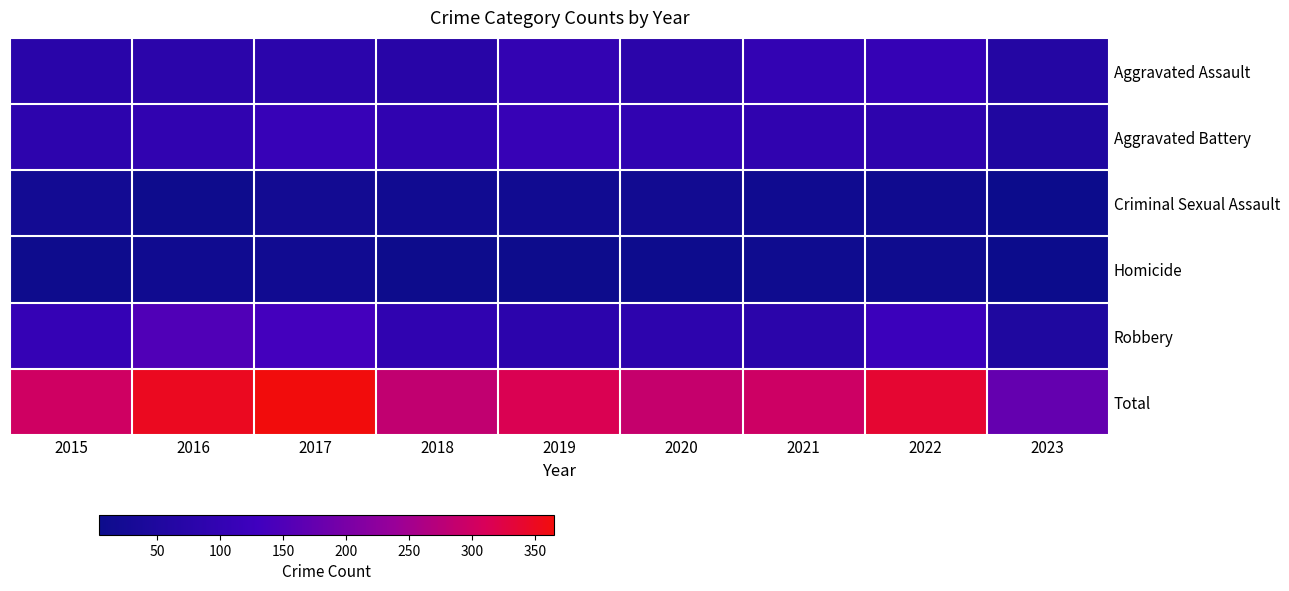

Which series has the widest spread of values?

Total